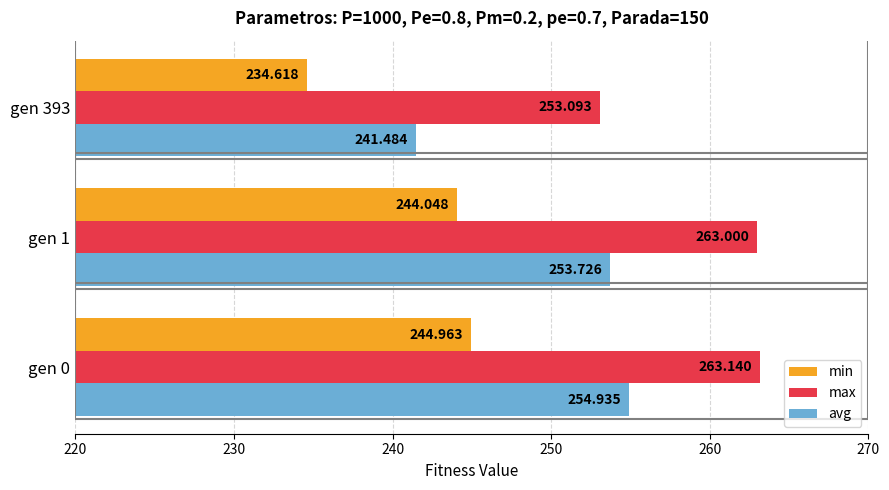

Between gen 0 and gen 393, which series saw the biggest shift?

avg